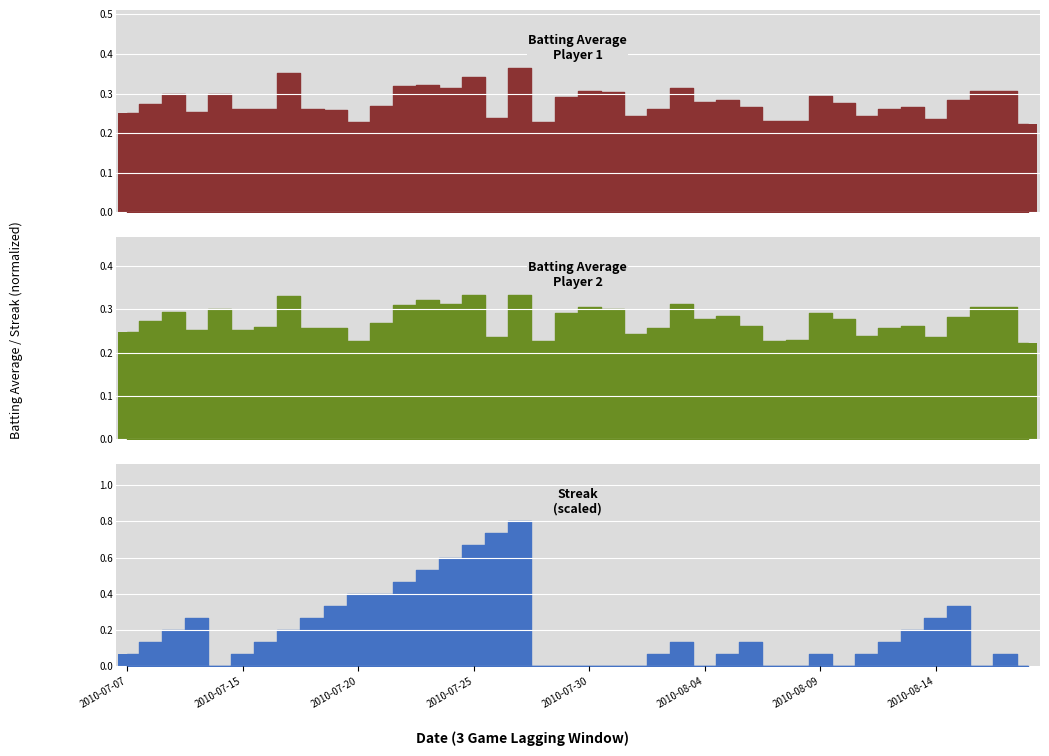

What position from the left is 19?

20